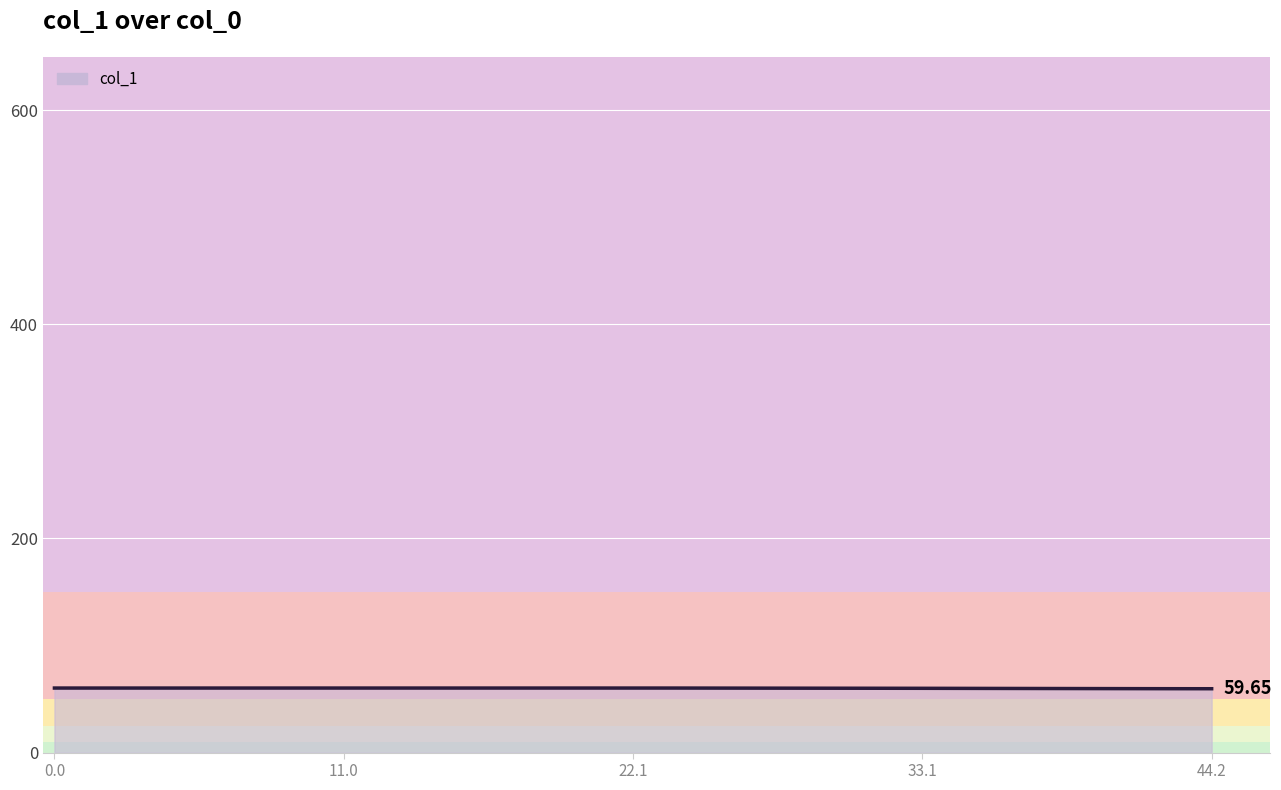

Where is the data nearest to the value 59?

44.2